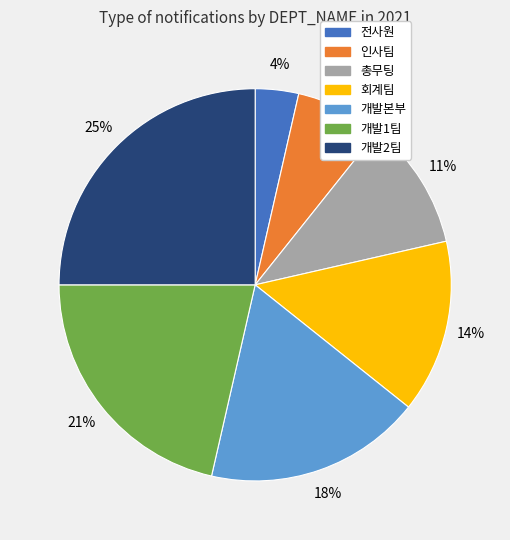

How many slices are in this pie chart?

7